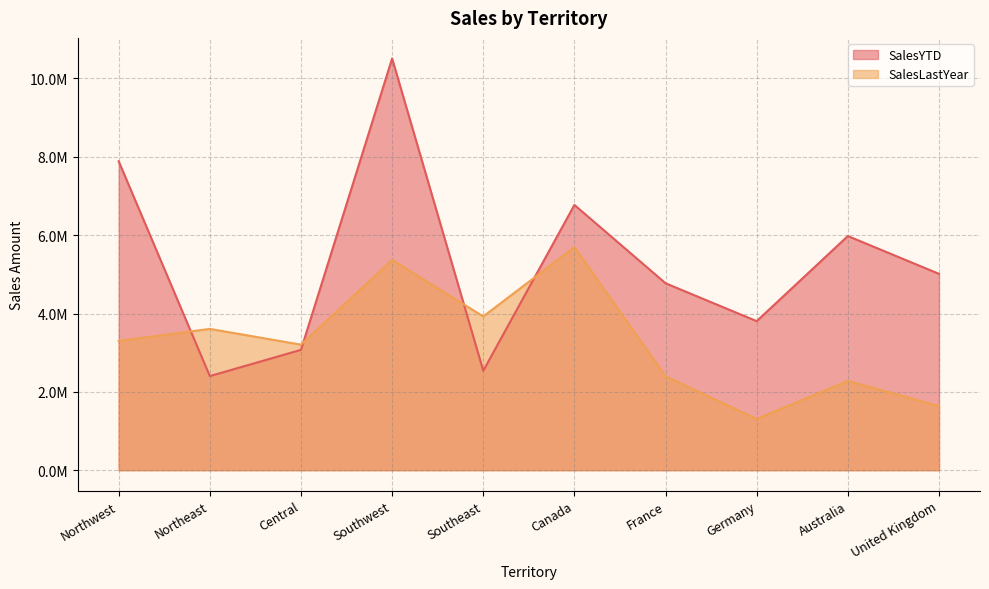

Which series ends up on top after the final intersection of SalesYTD and SalesLastYear?

SalesYTD